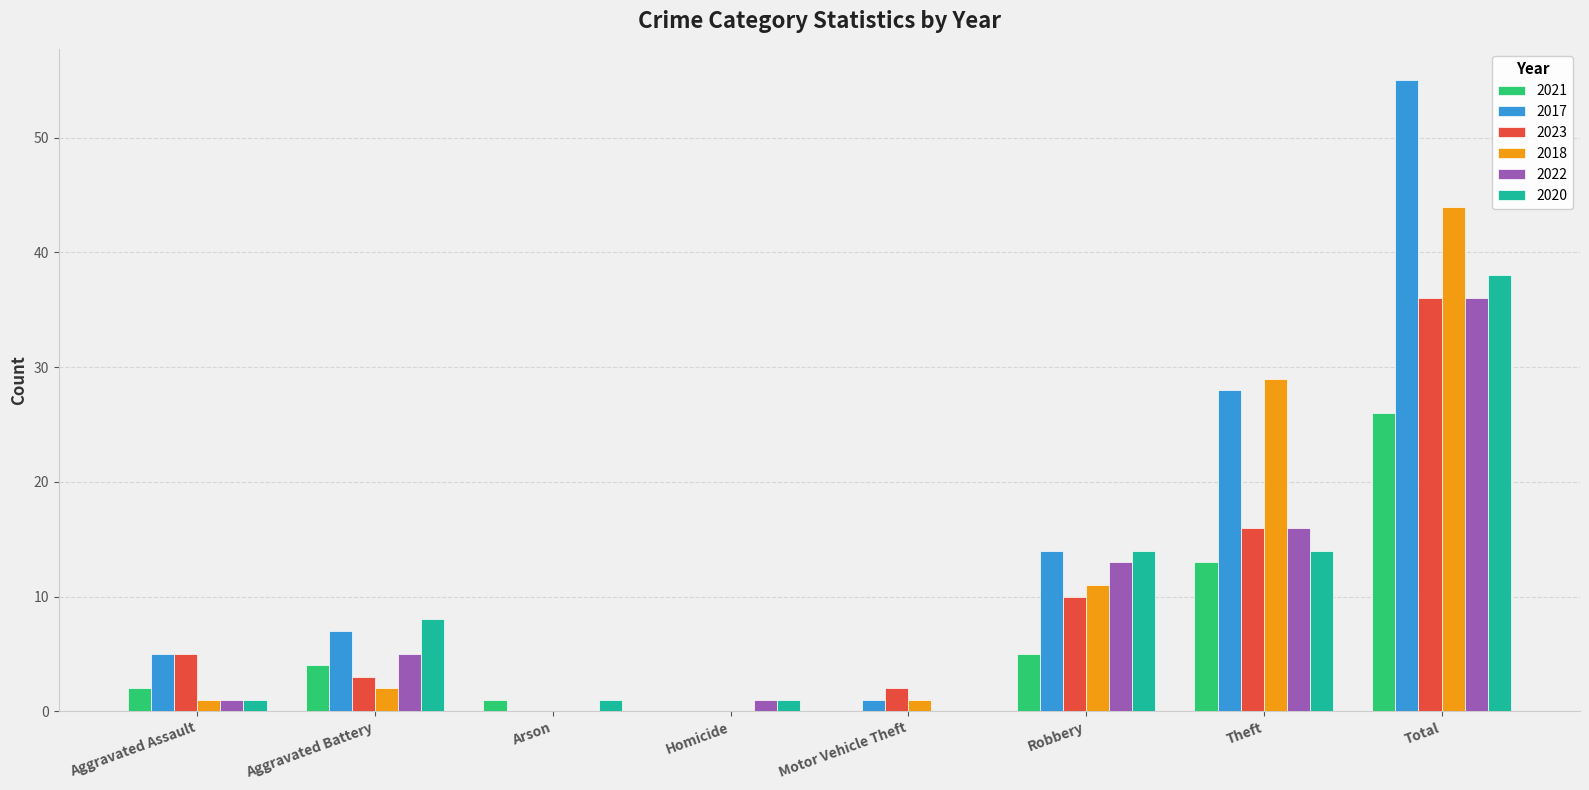

What are all the series names shown in the legend?

2021, 2017, 2023, 2018, 2022, 2020